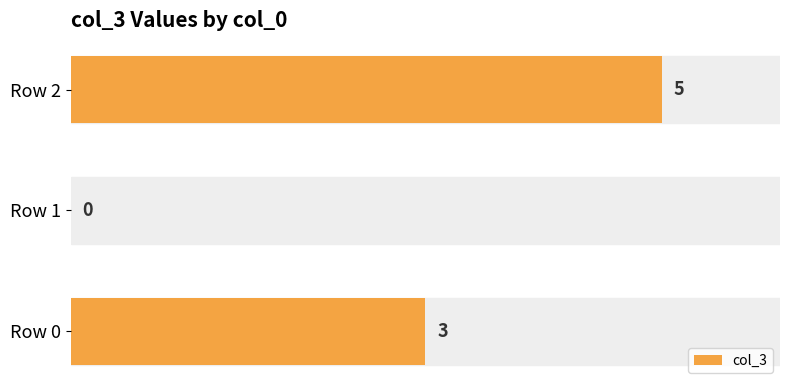

Does the chart contain stacked bars?

No